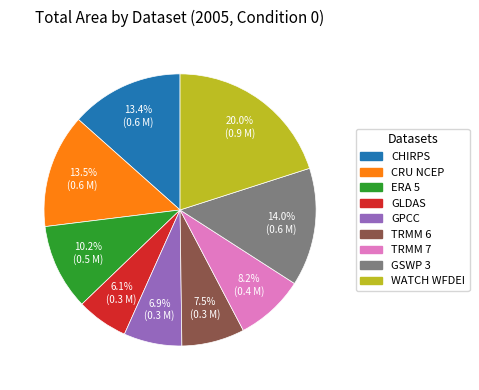

Which slice is the largest?

WATCH WFDEI